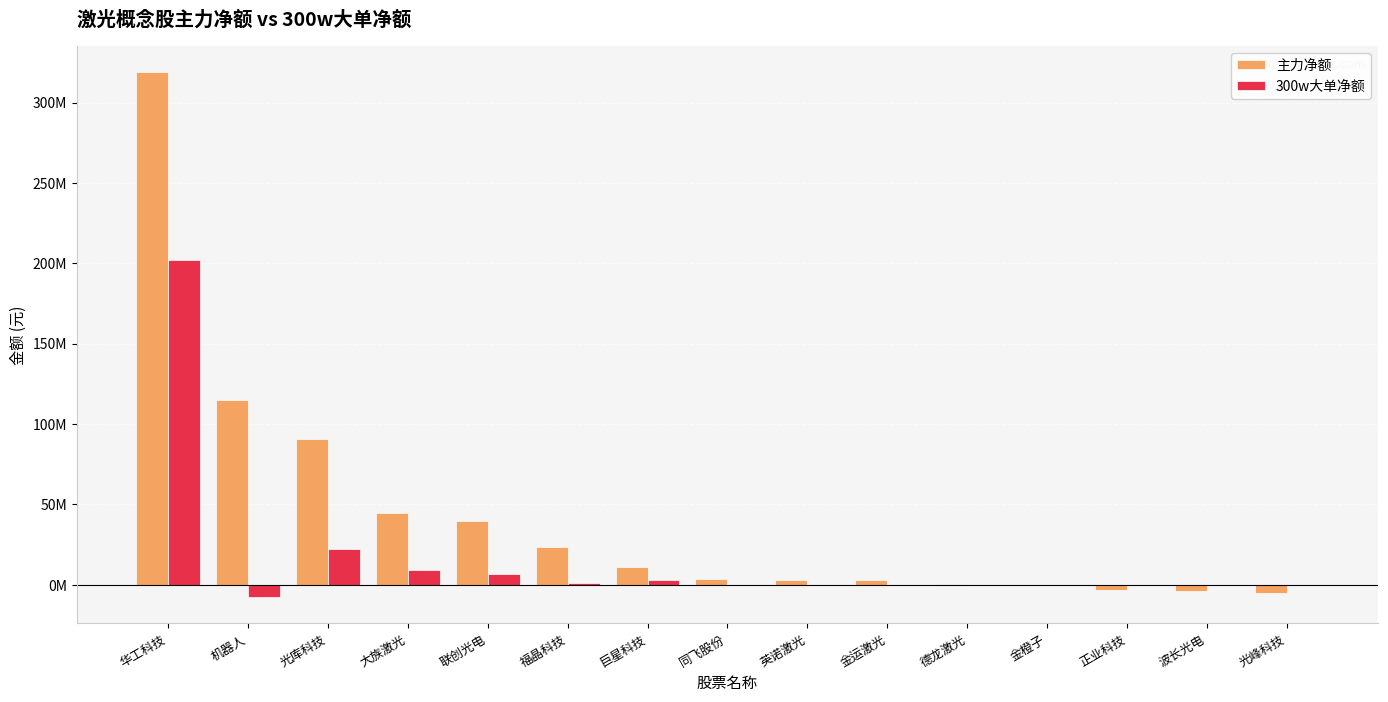

Reading right to left, extract all data points from this chart.

主力净额: 光峰科技=-5025681	波长光电=-3756266	正业科技=-2981590	金橙子=-466468	德龙激光=333122	金运激光=2969690	英诺激光=3170777	同飞股份=3468452	巨星科技=11026445	福晶科技=23596869	联创光电=39547637	大族激光=44409968	光库科技=90937503	机器人=114823452	华工科技=318940925
300w大单净额: 光峰科技=0	波长光电=0	正业科技=0	金橙子=0	德龙激光=0	金运激光=0	英诺激光=0	同飞股份=0	巨星科技=3216712	福晶科技=1081818	联创光电=6695271	大族激光=9085312	光库科技=21955083	机器人=-7767614	华工科技=202254162